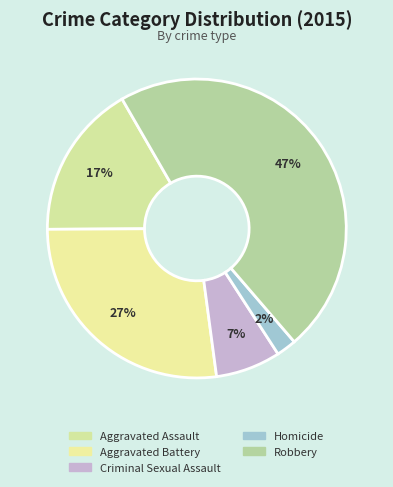

Count the number of slices in the pie.

5